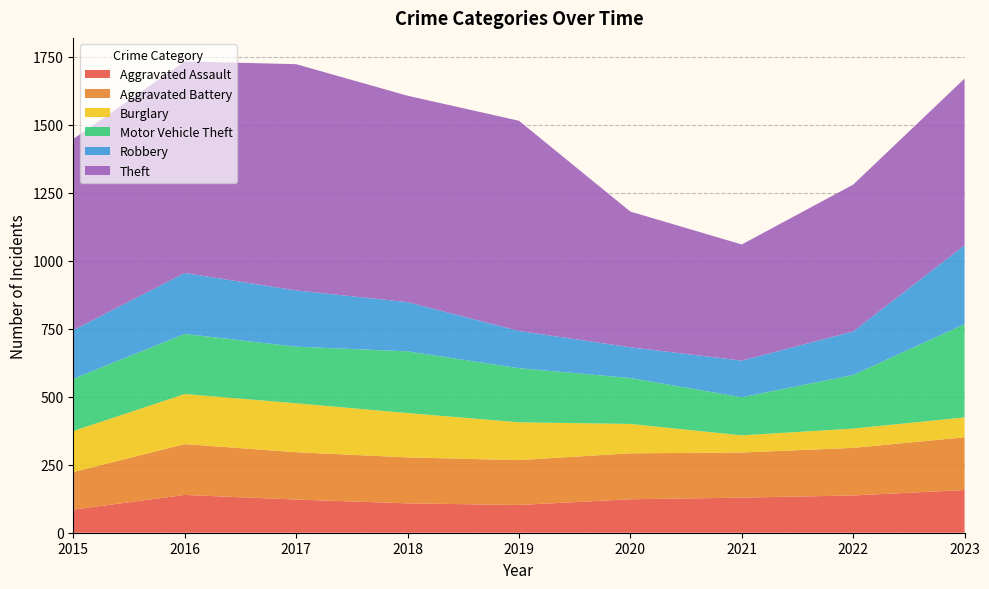

Reading left to right, extract all data points from this chart.

Aggravated Assault: 2015=85	2016=139	2017=122	2018=108	2019=102	2020=123	2021=129	2022=137	2023=157
Aggravated Battery: 2015=138	2016=187	2017=174	2018=169	2019=165	2020=169	2021=166	2022=175	2023=194
Burglary: 2015=151	2016=184	2017=180	2018=163	2019=139	2020=108	2021=63	2022=71	2023=73
Motor Vehicle Theft: 2015=192	2016=221	2017=208	2018=227	2019=199	2020=169	2021=140	2022=197	2023=343
Robbery: 2015=179	2016=224	2017=207	2018=181	2019=137	2020=113	2021=135	2022=160	2023=290
Theft: 2015=703	2016=778	2017=832	2018=759	2019=773	2020=499	2021=427	2022=540	2023=613